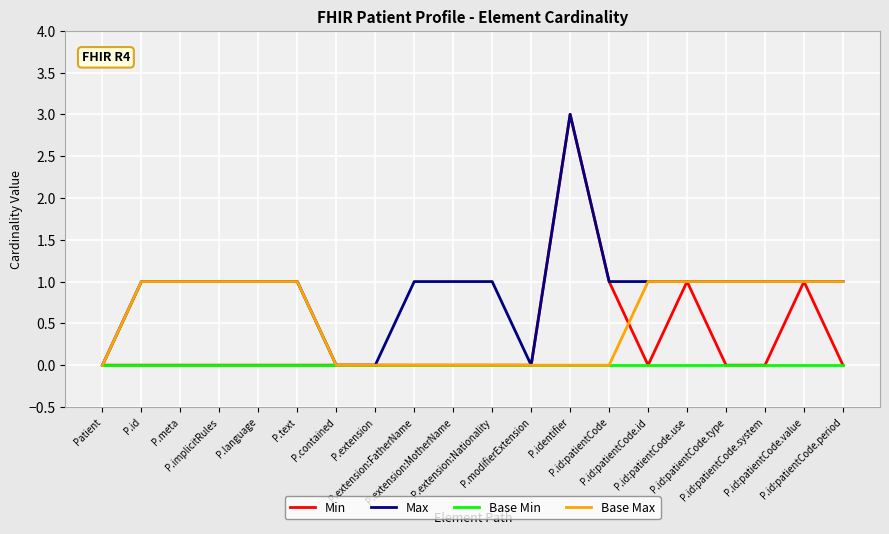

List the series in order of their overall mean, highest first.

Max, Base Max, Min, Base Min